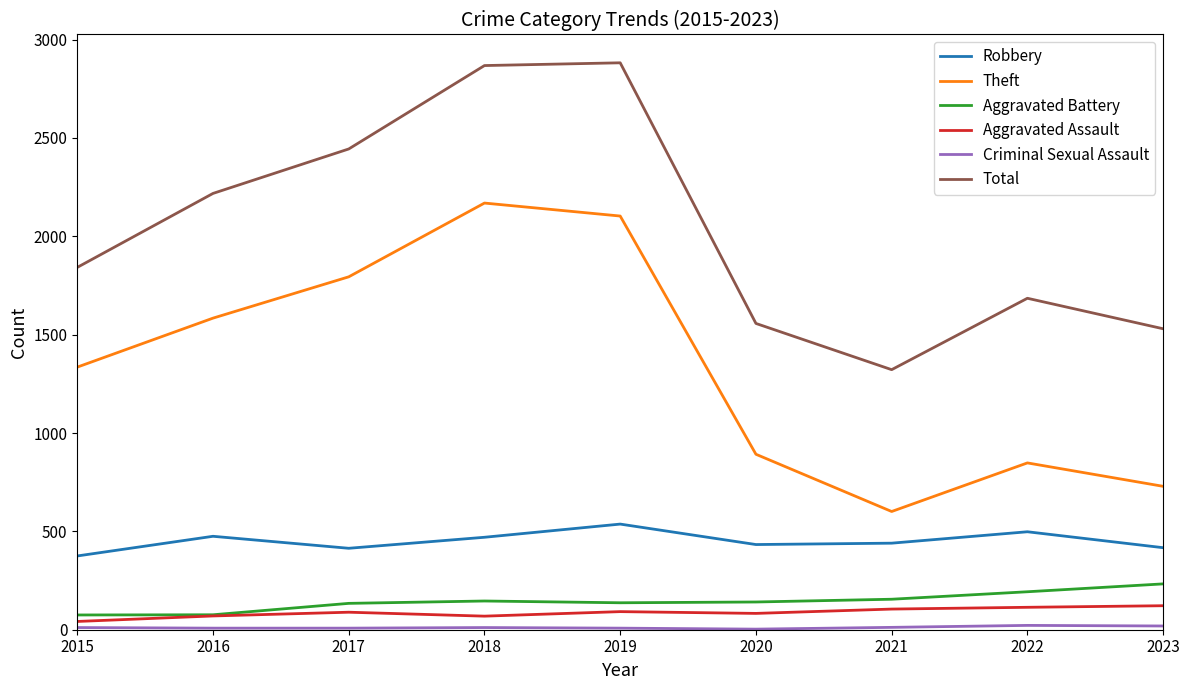

Does the chart have visible grid lines?

No